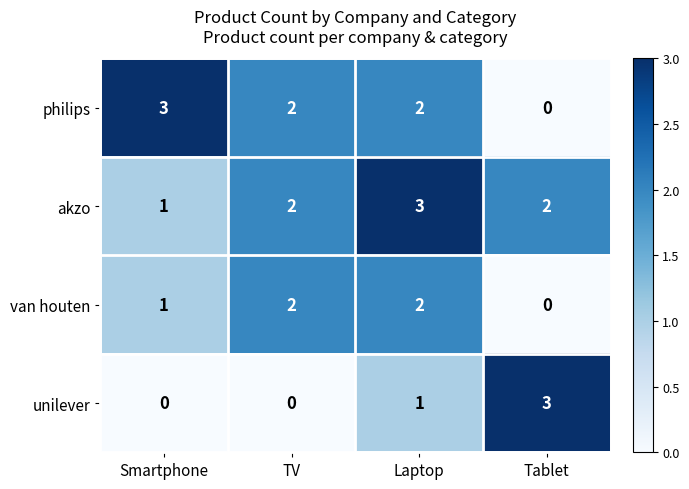

Between Smartphone and Laptop, which series saw the biggest shift?

akzo